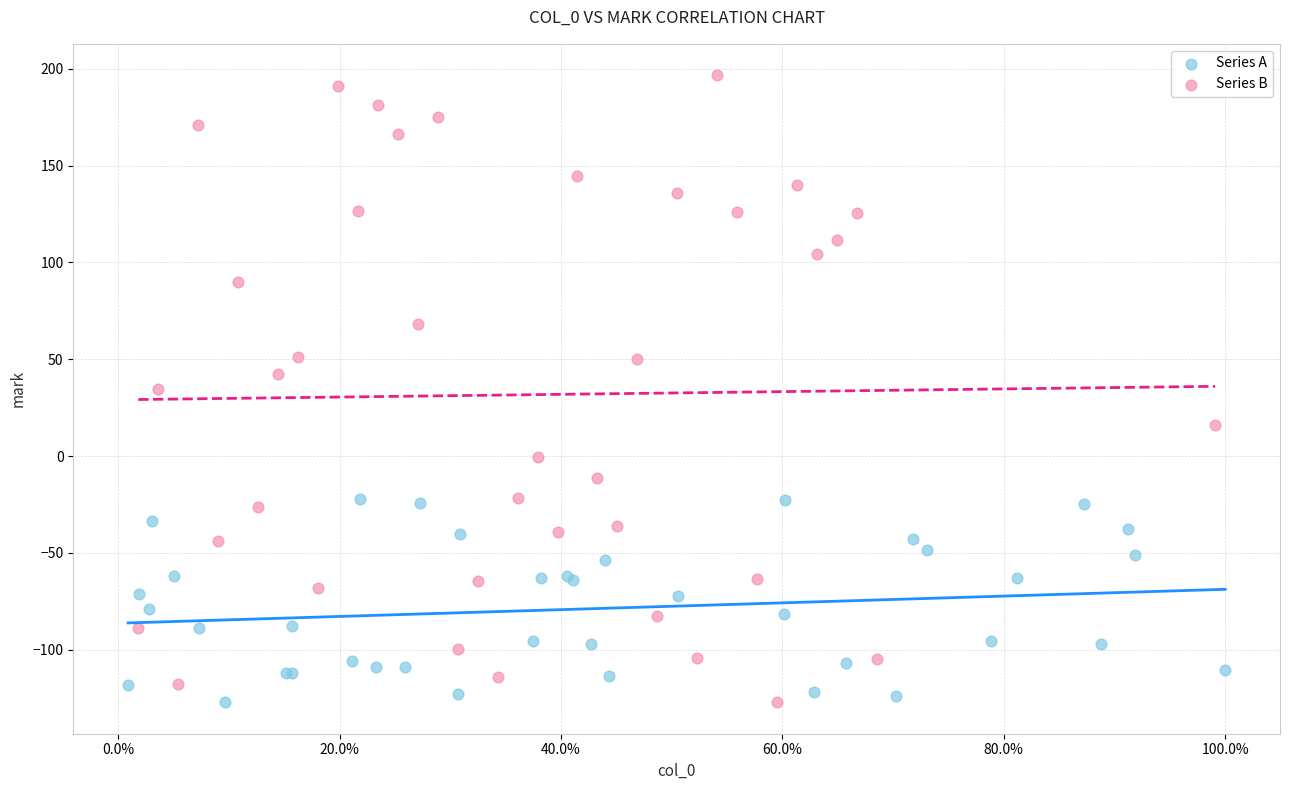

Which series has the largest Y range (max minus min)?

Series B